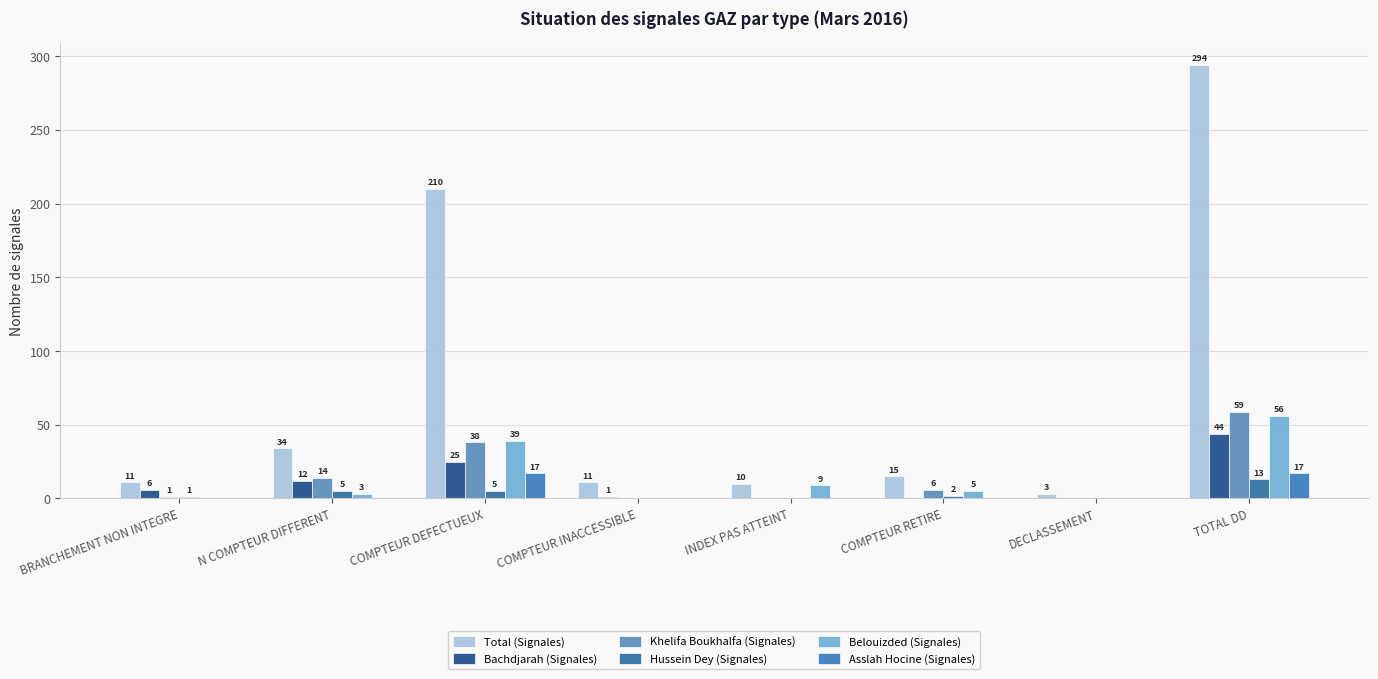

What is the difference between the Hussein Dey (Signales) values at TOTAL DD and BRANCHEMENT NON INTEGRE?

12